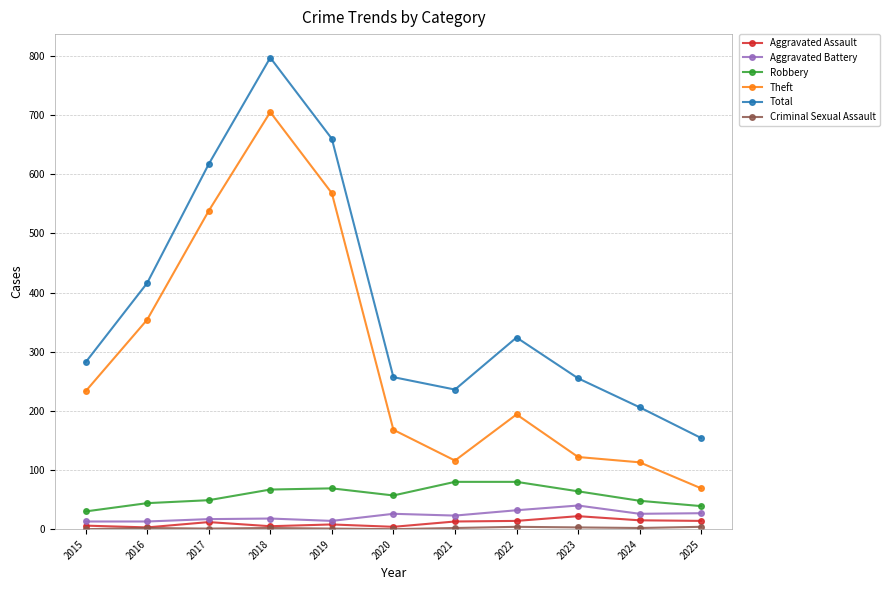

How many lines are shown in the chart?

6